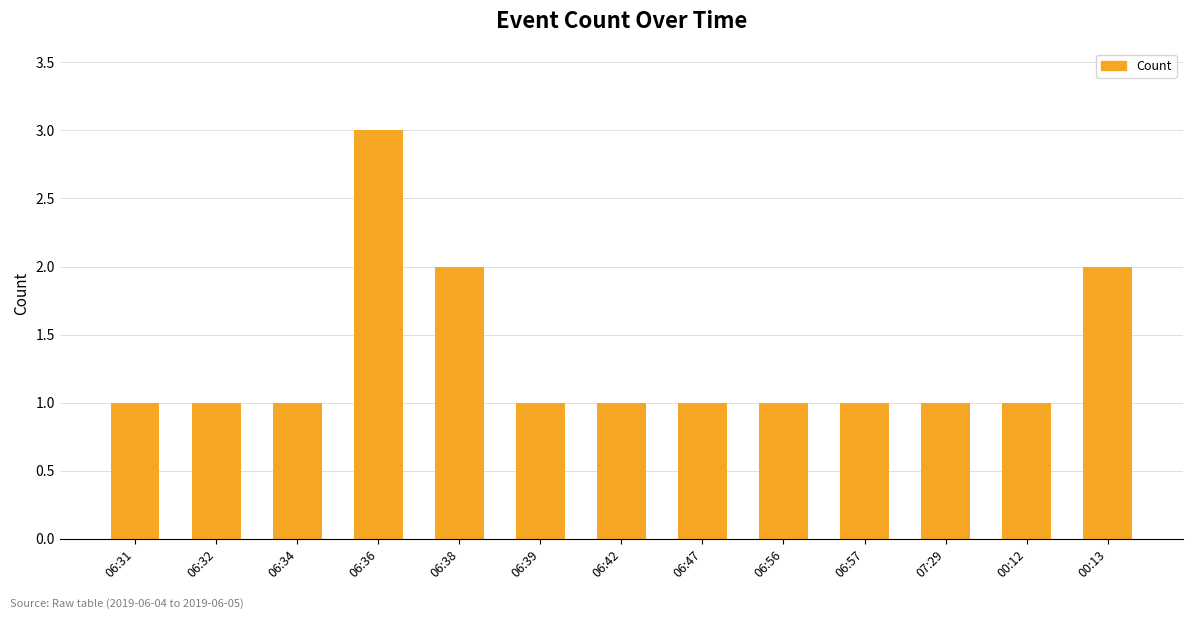

Which category has the highest value across all series?

06:36